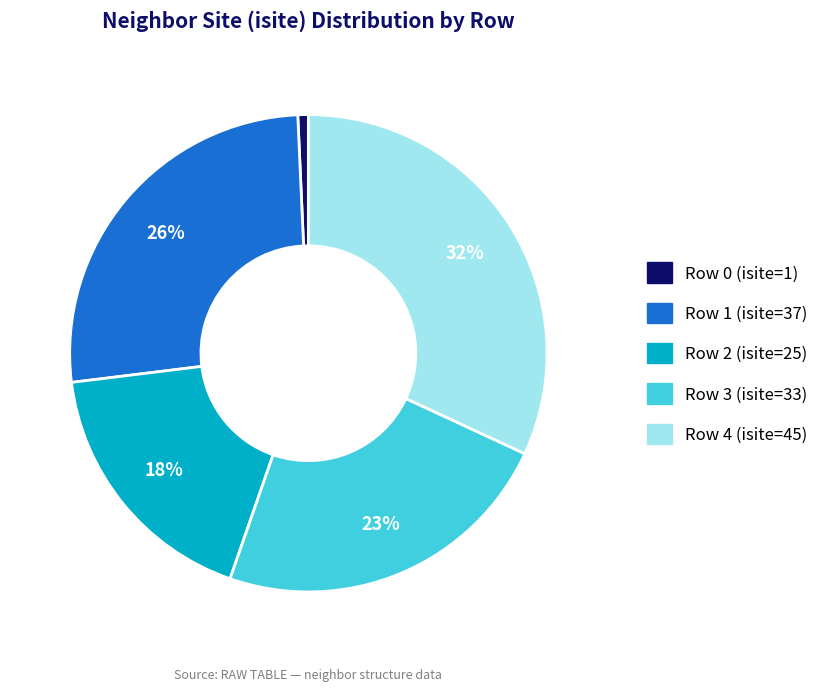

To the nearest percent, what is the combined percentage of Row 2 (isite=25) and Row 3 (isite=33)?

41%